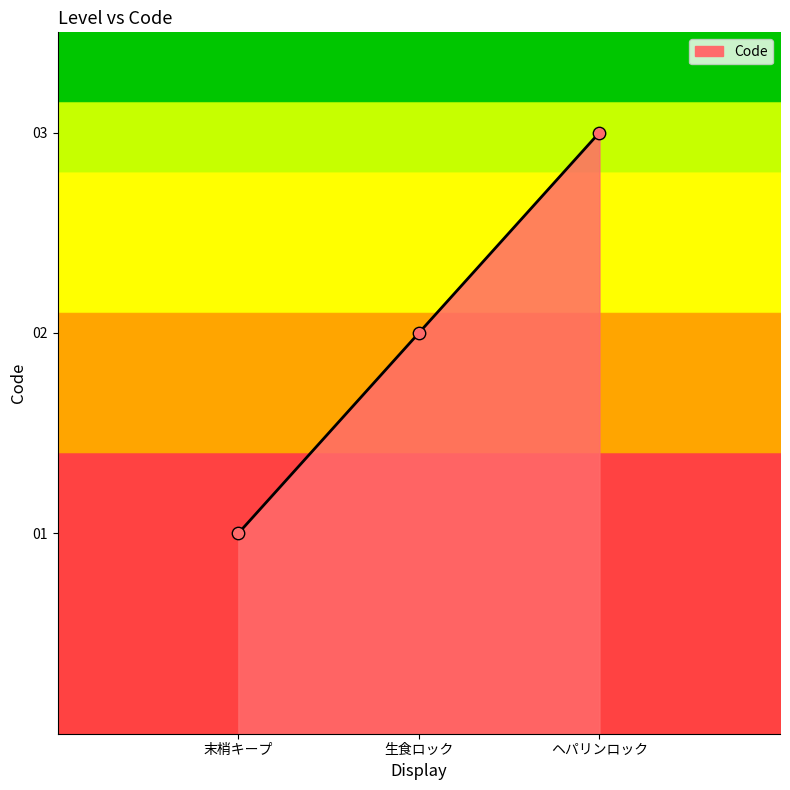

Which has a higher value, 生食ロック or ヘパリンロック?

ヘパリンロック